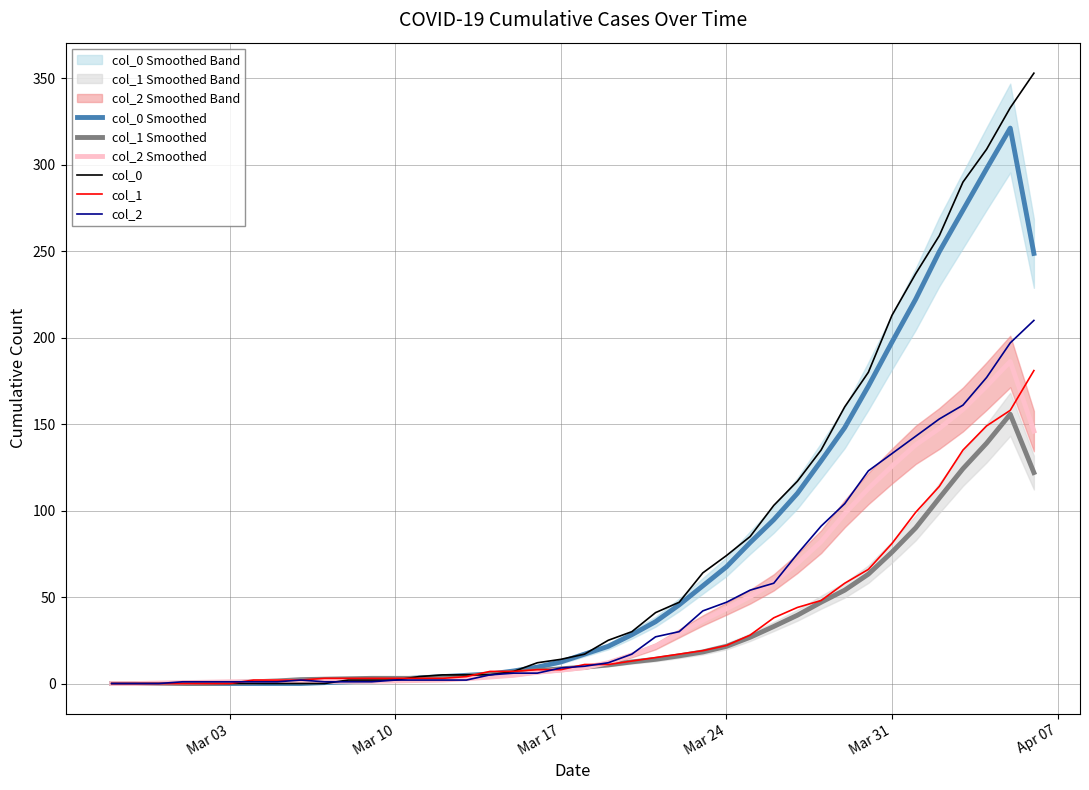

What are all the series names shown in the legend?

col_0 Smoothed, col_1 Smoothed, col_2 Smoothed, col_0, col_1, col_2